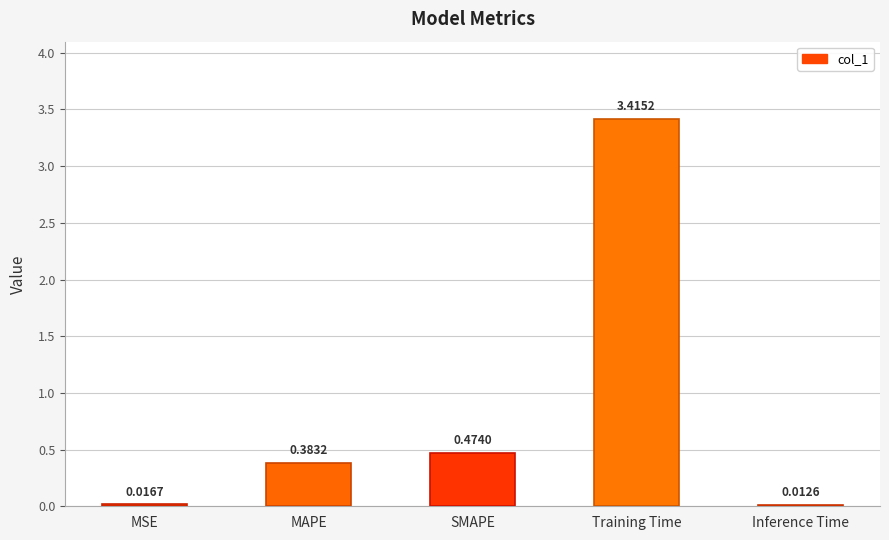

What is the difference between the maximum and second lowest values?

3.4